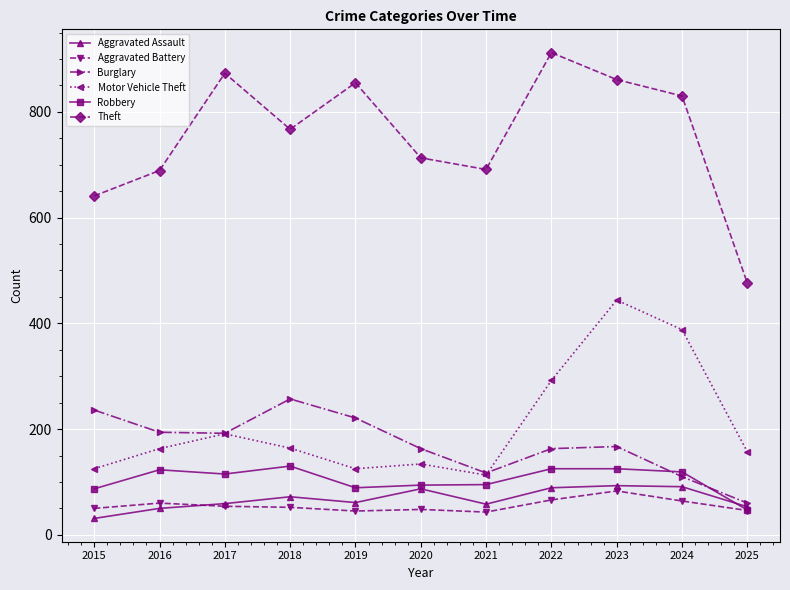

What is the value of the Burglary point at the 6th from the left?

163